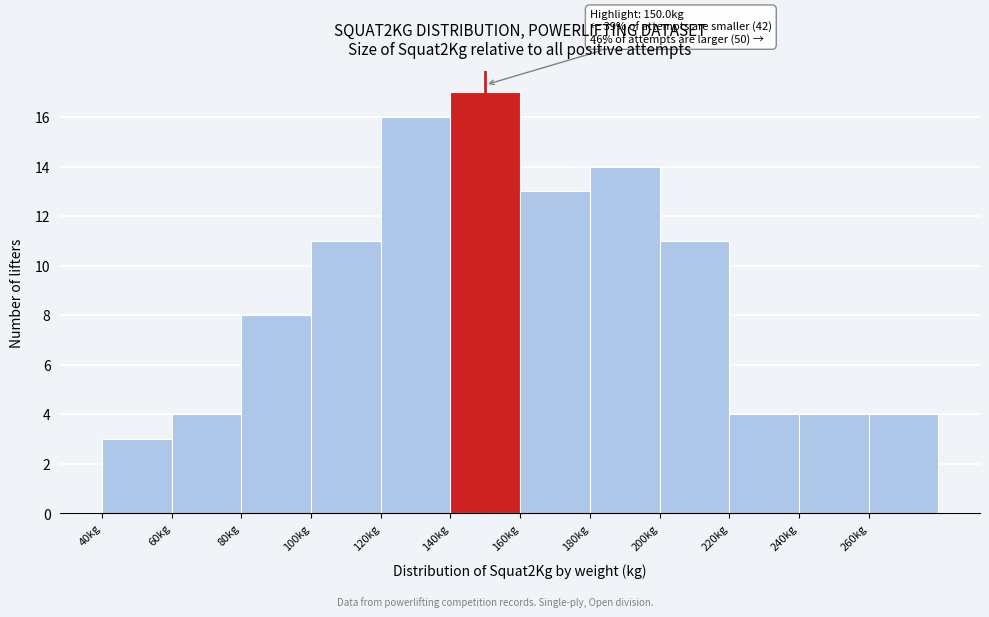

Which range on the x-axis has the tallest bar?

140 to 160